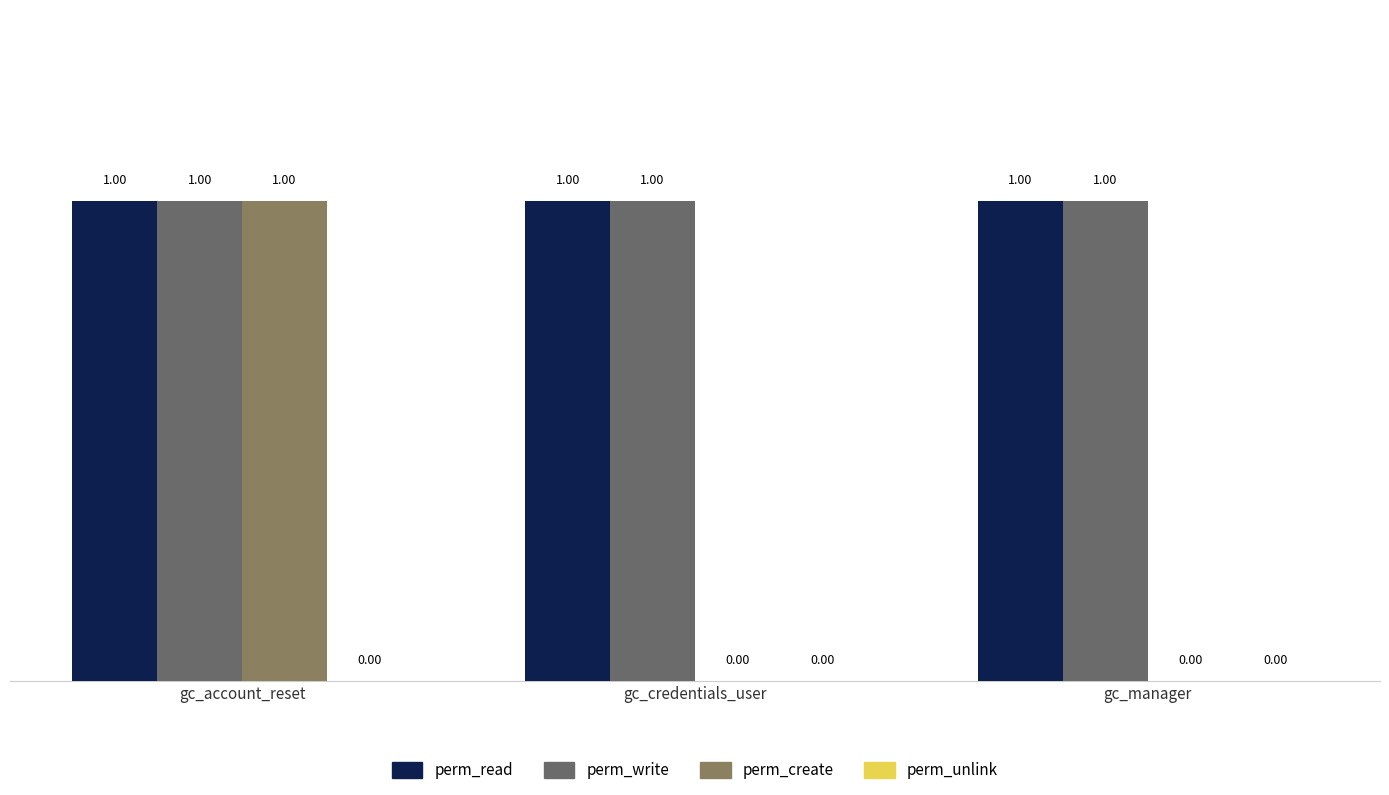

Reading left to right, what are all the values shown in this chart?

perm_read: gc_account_reset=1	gc_credentials_user=1	gc_manager=1
perm_write: gc_account_reset=1	gc_credentials_user=1	gc_manager=1
perm_create: gc_account_reset=1	gc_credentials_user=0	gc_manager=0
perm_unlink: gc_account_reset=0	gc_credentials_user=0	gc_manager=0